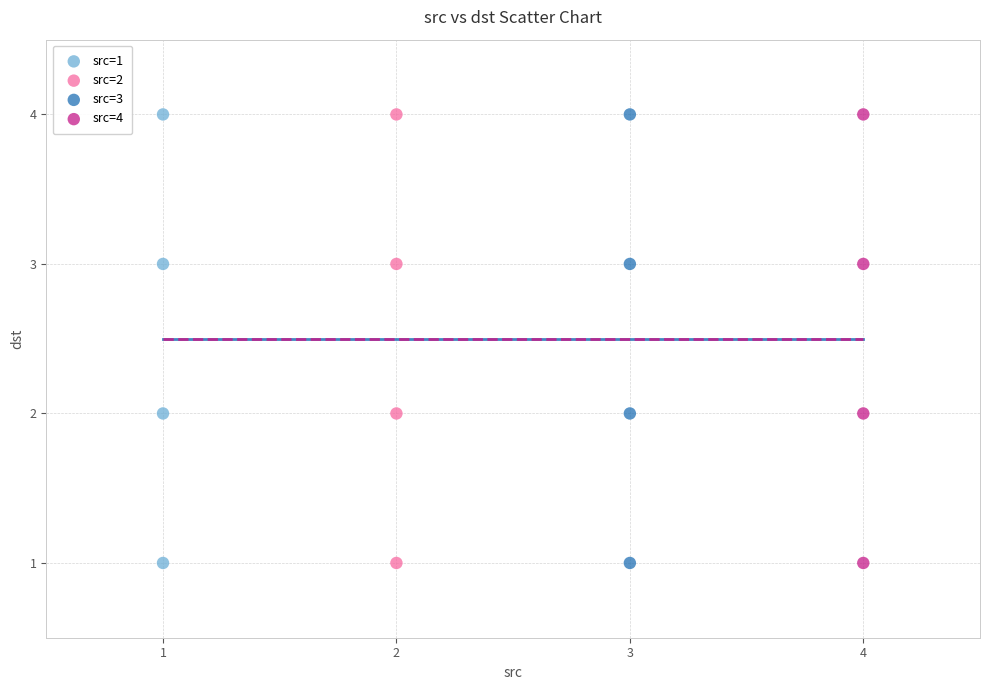

What are all the series names shown in the legend?

src=1, src=2, src=3, src=4